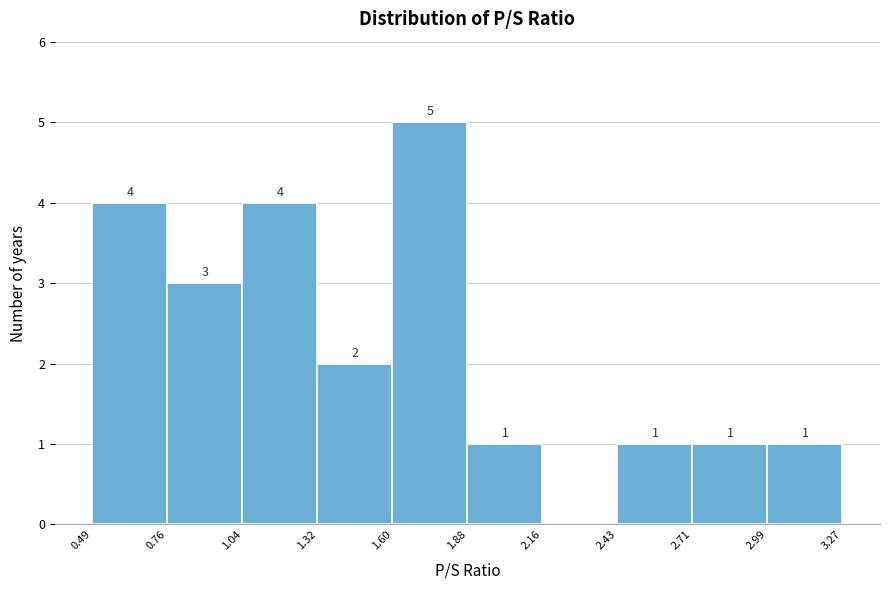

Which range on the x-axis has the tallest bar?

1.60 to 1.88